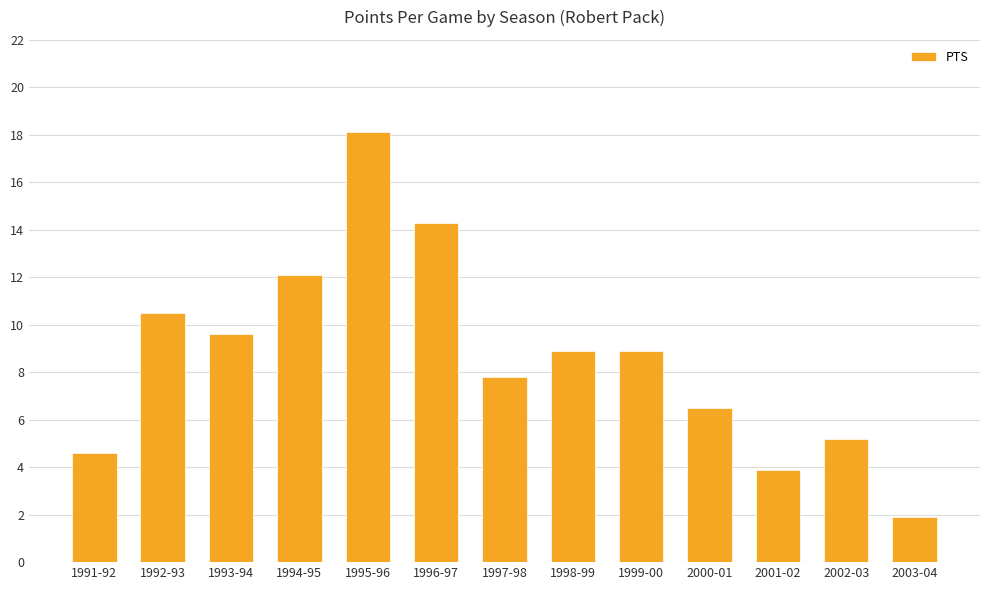

What is the difference between the maximum and minimum values?

16.2